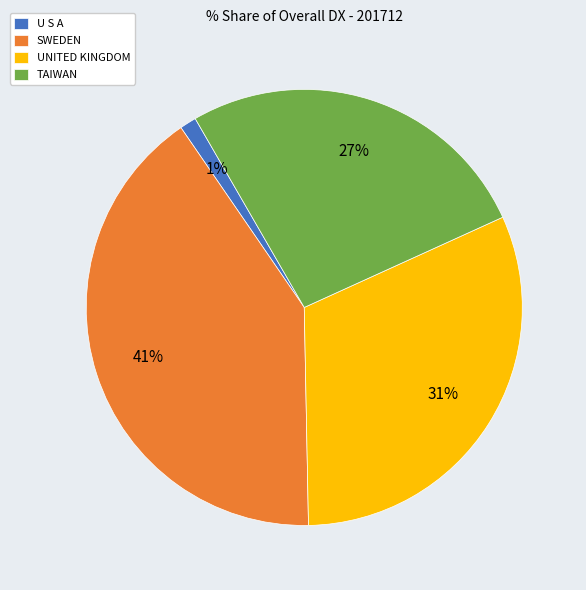

True or false: SWEDEN accounts for 53% of the total.

False